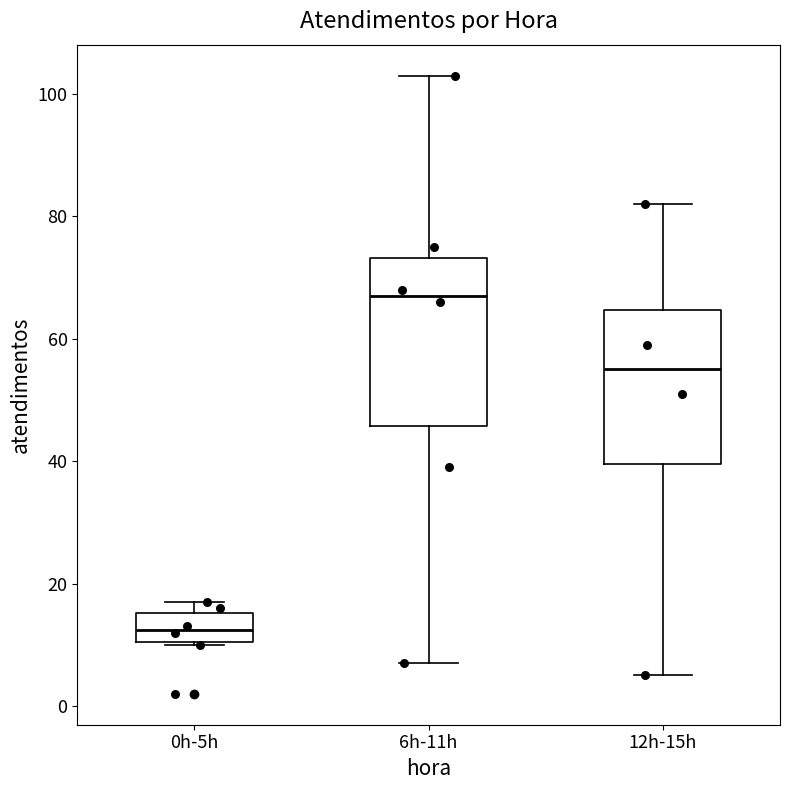

Which box has the highest median line?

6h-11h